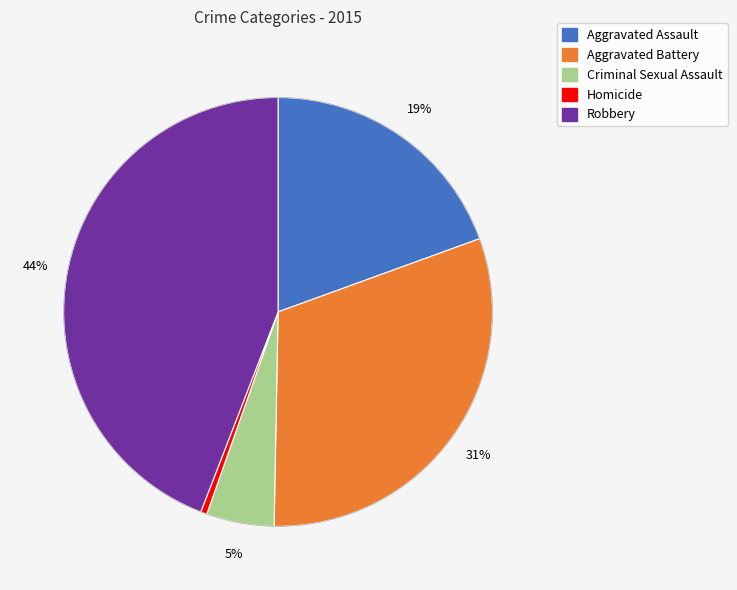

True or false: Criminal Sexual Assault accounts for 5% of the total.

True